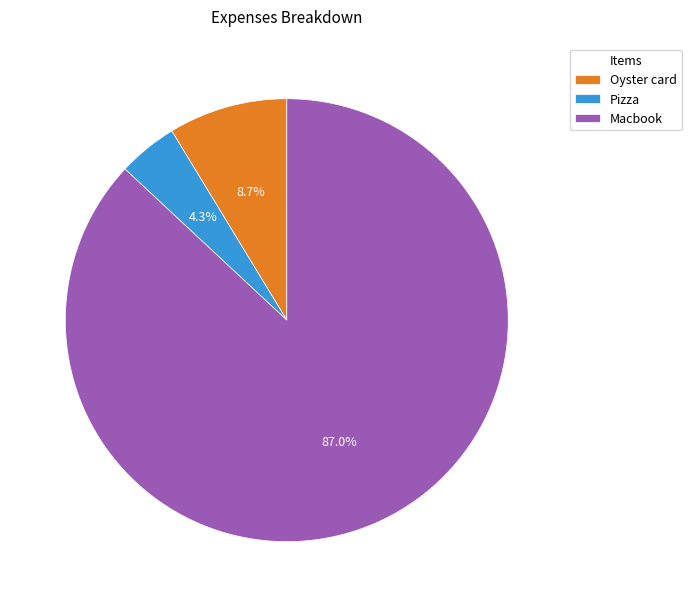

What percentage is the Oyster card slice, to the nearest percent?

9%